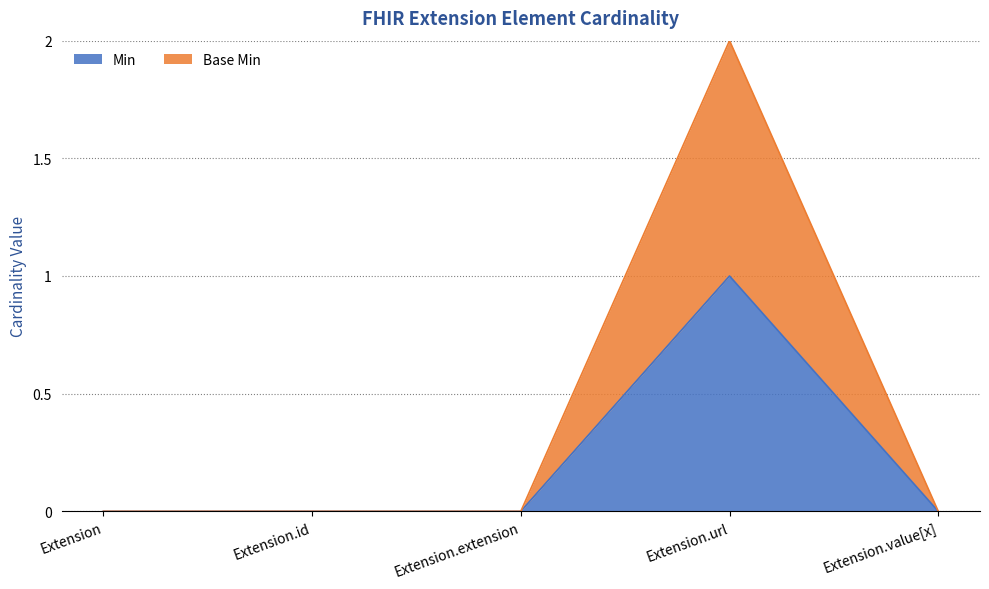

Does the chart display data point markers on the line(s)?

No